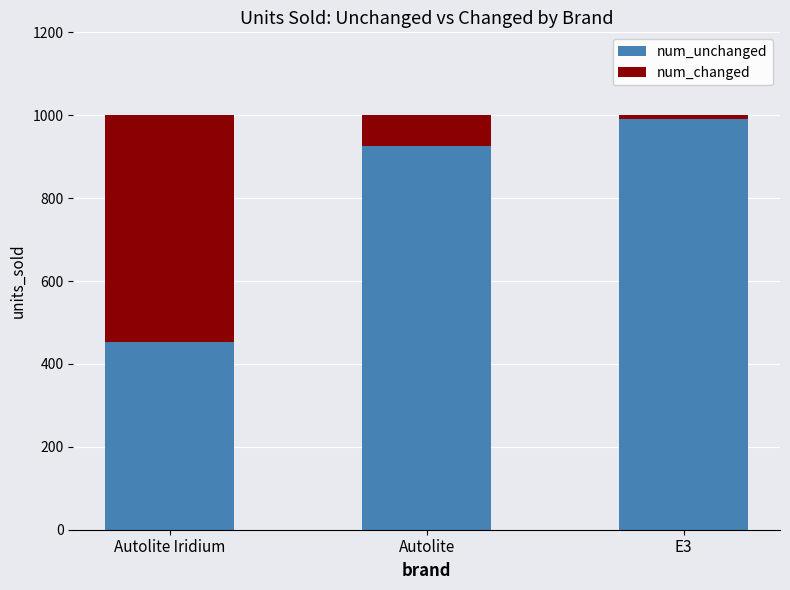

What is the highest value of the num_unchanged series?

992